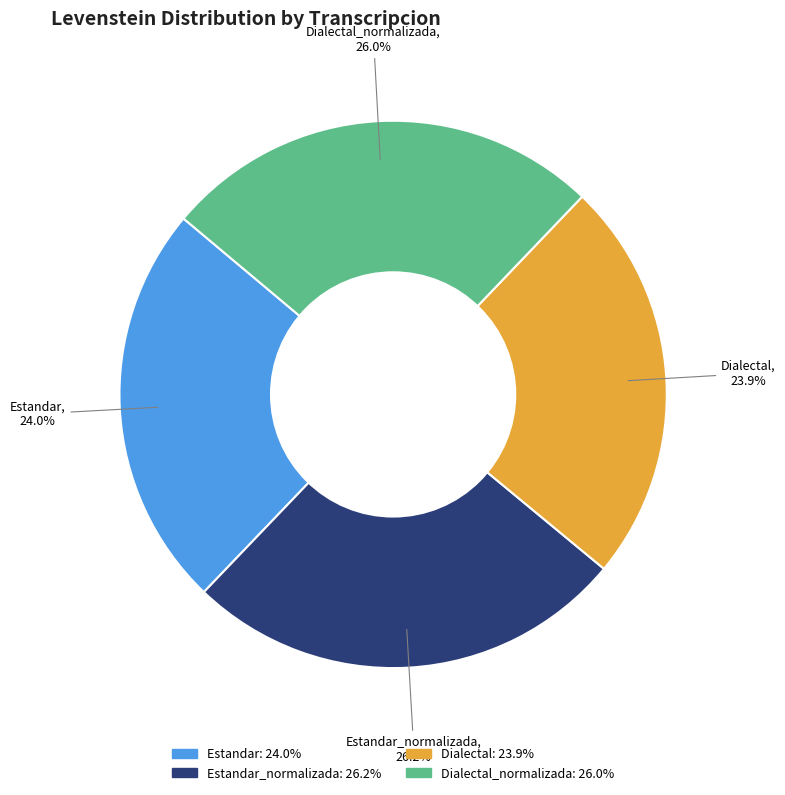

How many slices are in this pie chart?

4